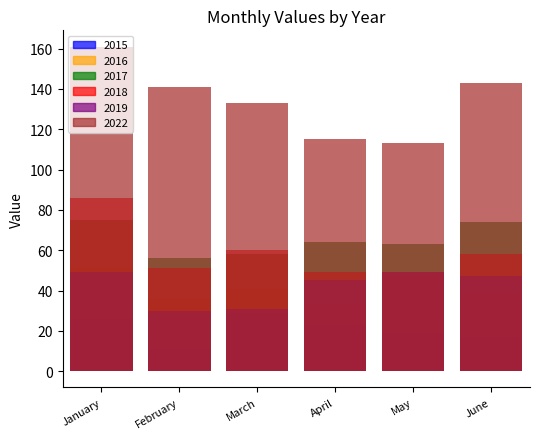

True or false: 2018 and 2015 intersect in this chart.

False